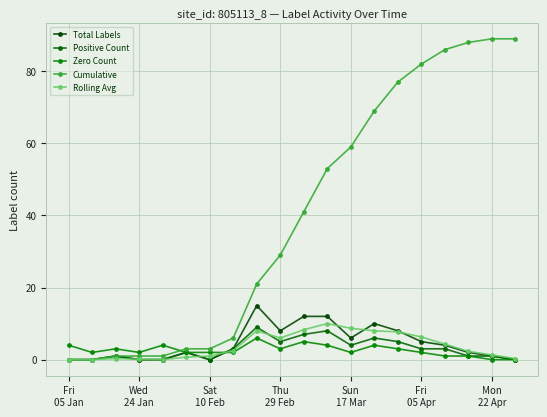

Count the number of categories in the chart.

20